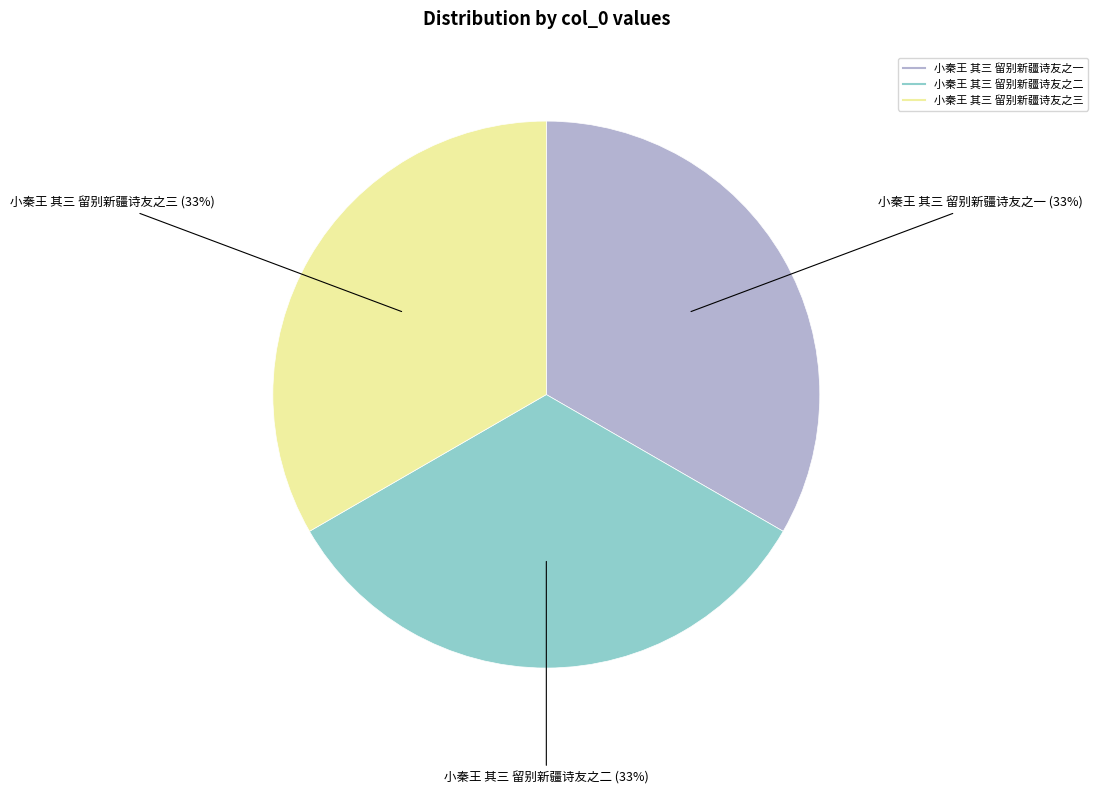

To the nearest percent, what portion does 小秦王 其三 留别新疆诗友之三 represent?

33%